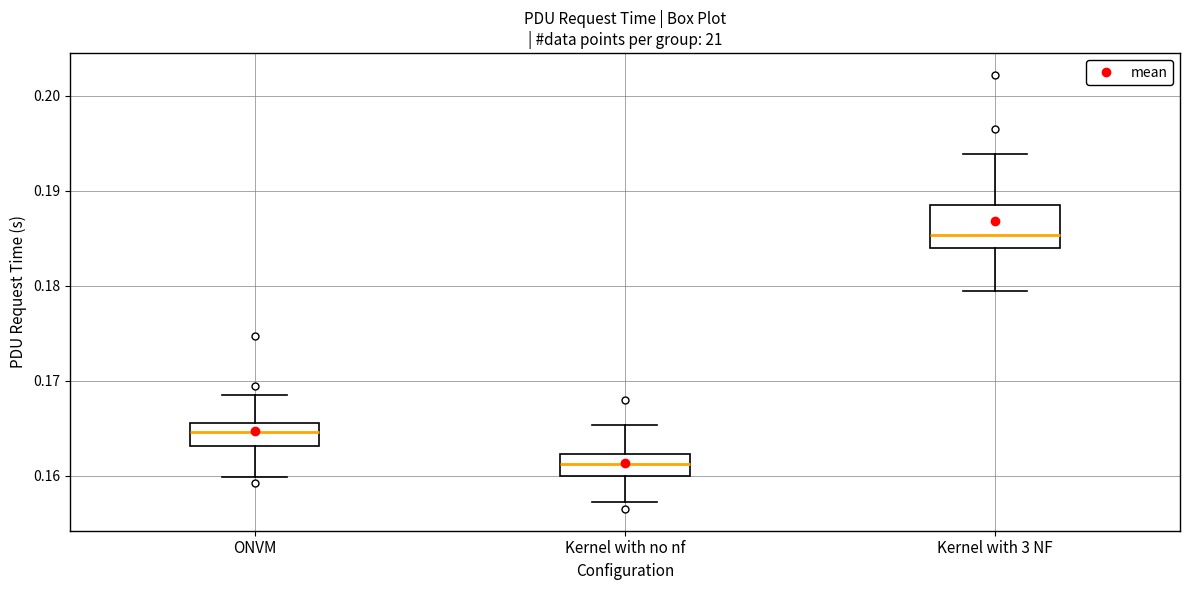

Reading left to right, read every box against the y-axis: the position of its median line, the range the box covers, and the ends of its whiskers. The values are not printed on the chart, so give them approximately, as read against the axis.

ONVM: median 0.165, box 0.163 to 0.166, whiskers 0.160 to 0.168
Kernel with no nf: median 0.161, box 0.160 to 0.162, whiskers 0.157 to 0.165
Kernel with 3 NF: median 0.185, box 0.184 to 0.188, whiskers 0.179 to 0.194